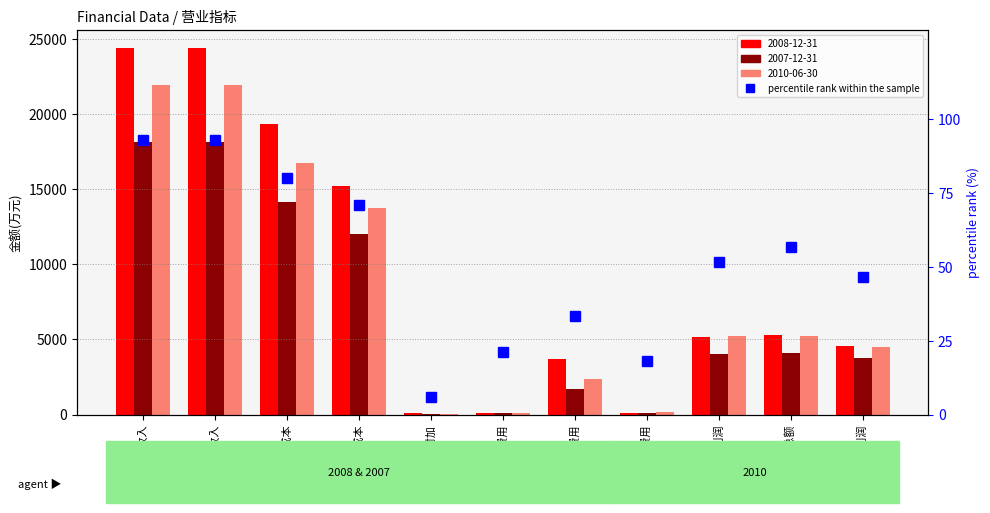

What is the sum of the values at 销售费用 and 财务费用?

39.4